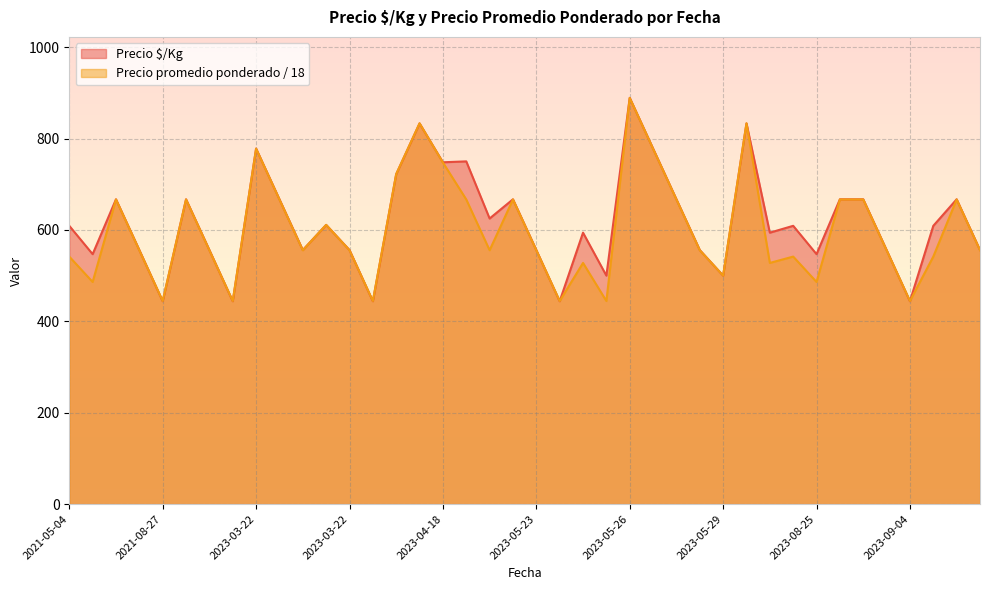

The value of Precio $/Kg at 2023-03-22 is 556.0. True or false?

True